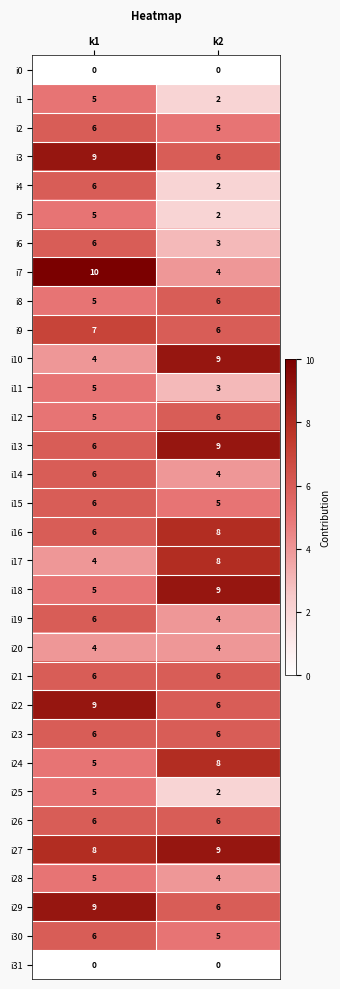

Count the number of data series in this chart.

32